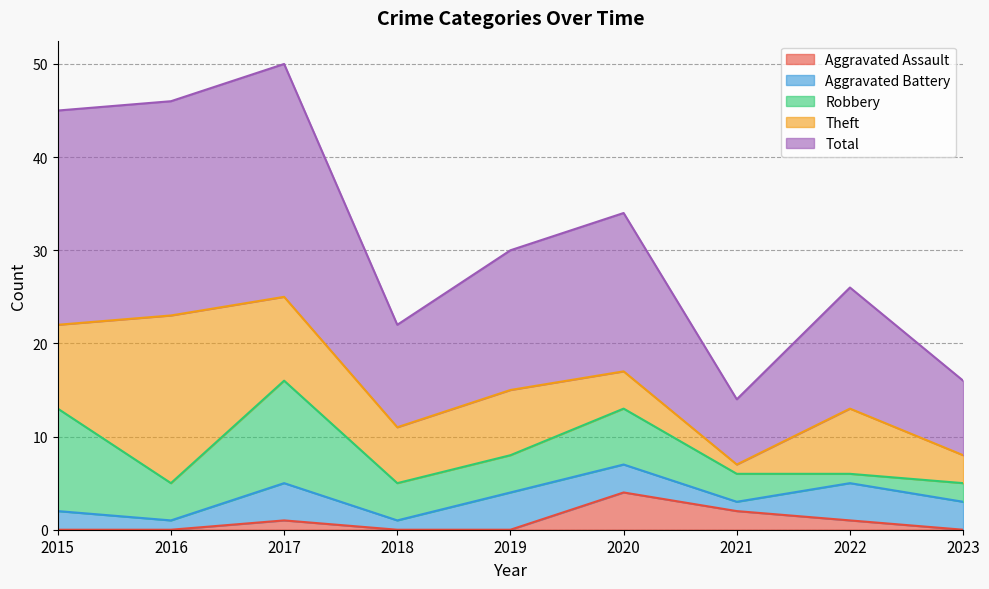

Reading left to right, list all the values displayed in this chart.

Aggravated Assault: 0	0	1	0	0	4	2	1	0
Aggravated Battery: 2	1	4	1	4	3	1	4	3
Robbery: 11	4	11	4	4	6	3	1	2
Theft: 9	18	9	6	7	4	1	7	3
Total: 23	23	25	11	15	17	7	13	8